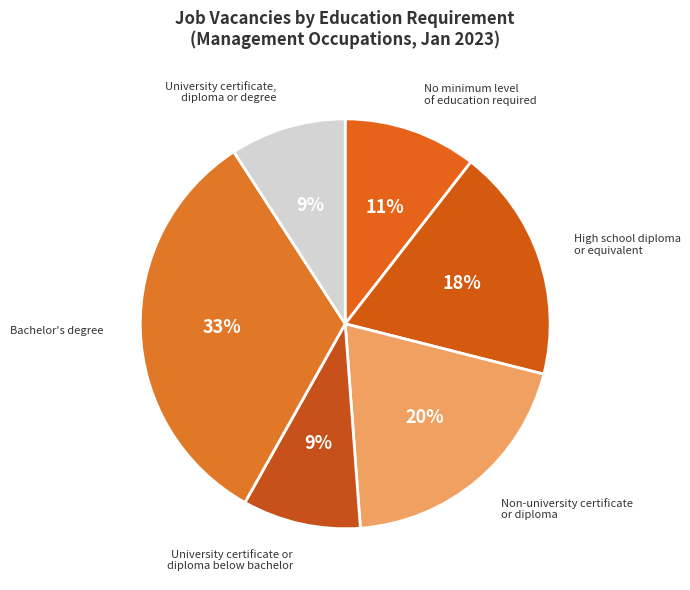

To the nearest percent, what is the combined percentage of Non-university certificate or diploma and University certificate or diploma below bachelor?

29%